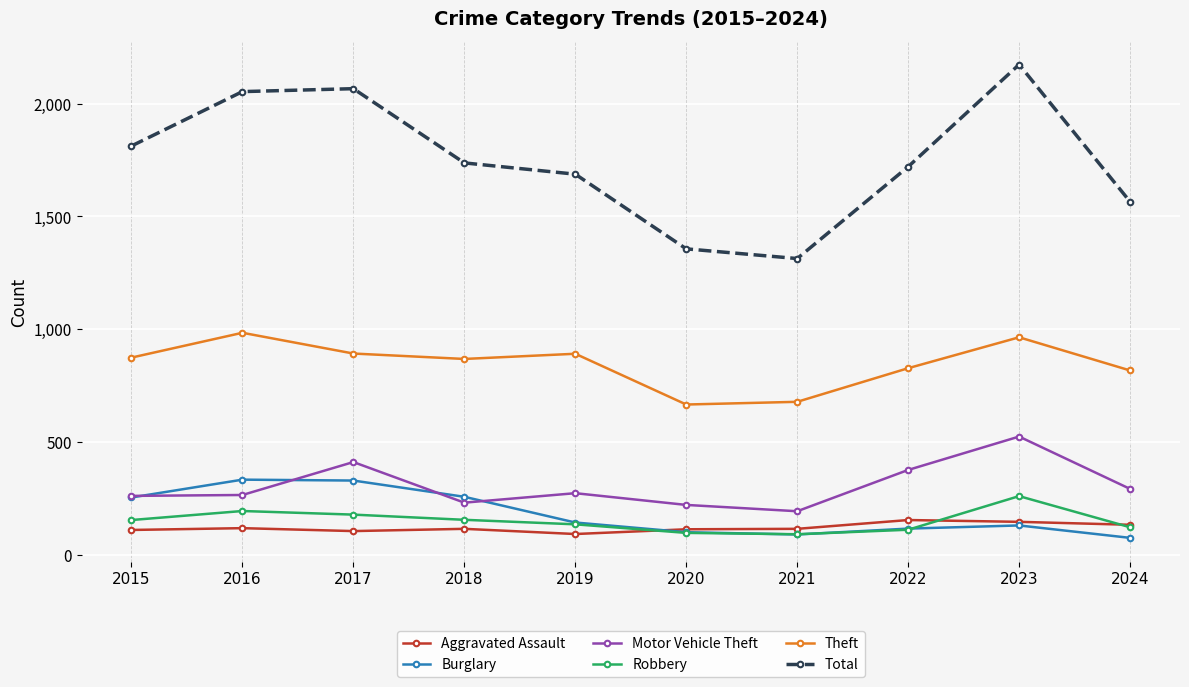

True or false: Total has a value of 1313 at 2021.

True